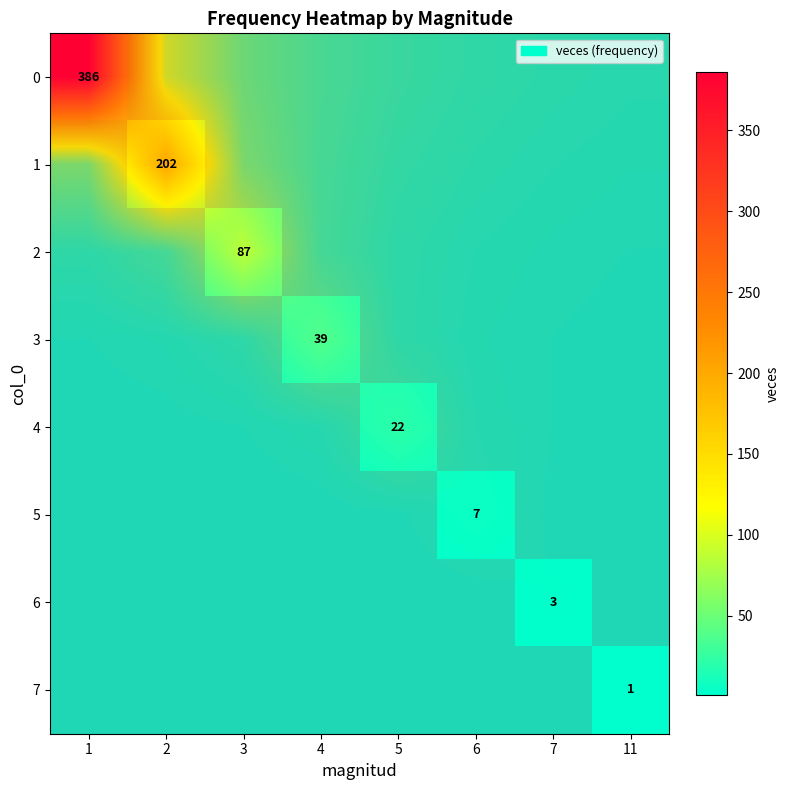

Which label corresponds to the largest value in the chart?

1